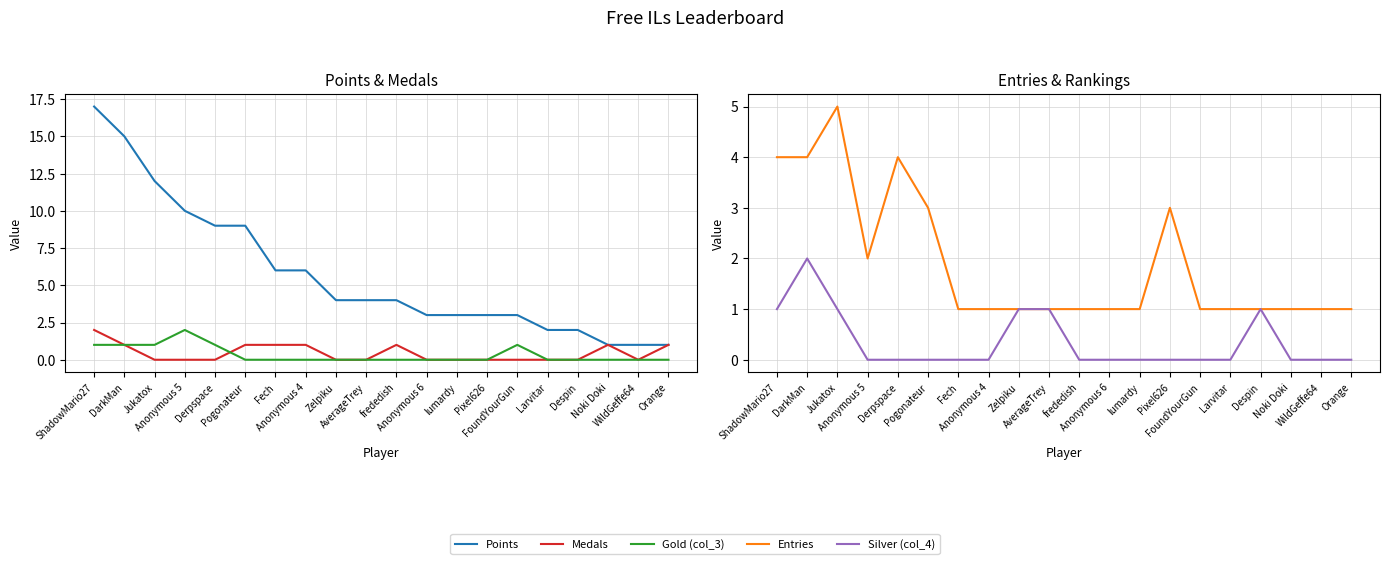

Reading left to right, transcribe all the data shown in this chart.

Points: 17	15	12	10	9	9	6	6	4	4	4	3	3	3	3	2	2	1	1	1
Medals: 2	1	0	0	0	1	1	1	0	0	1	0	0	0	0	0	0	1	0	1
Gold (col_3): 1	1	1	2	1	0	0	0	0	0	0	0	0	0	1	0	0	0	0	0
Entries: 4	4	5	2	4	3	1	1	1	1	1	1	1	3	1	1	1	1	1	1
Silver (col_4): 1	2	1	0	0	0	0	0	1	1	0	0	0	0	0	0	1	0	0	0